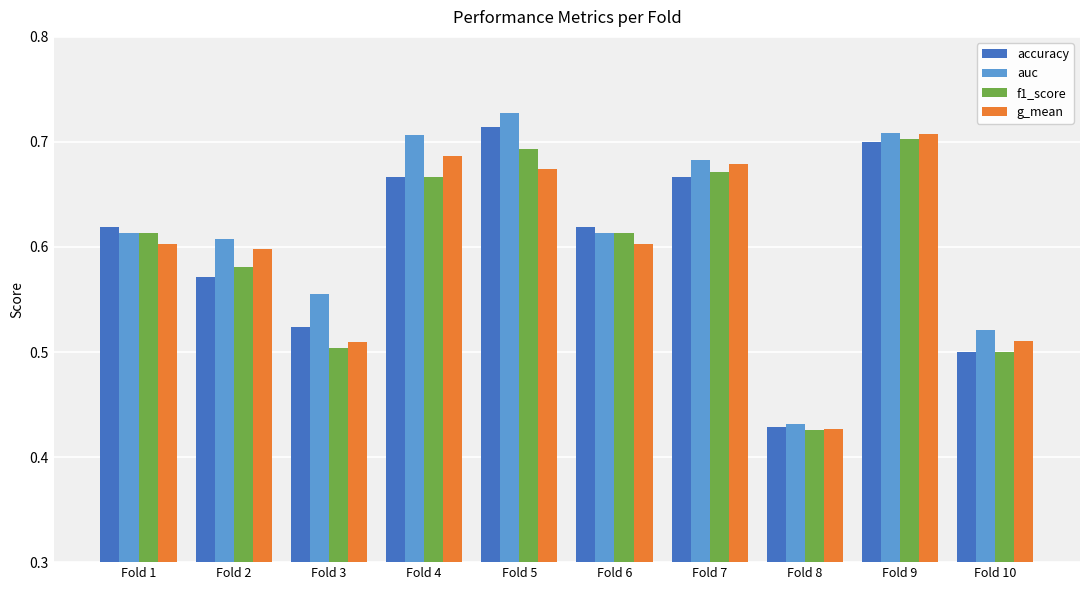

At how many categories does at least one series exceed 0?

10